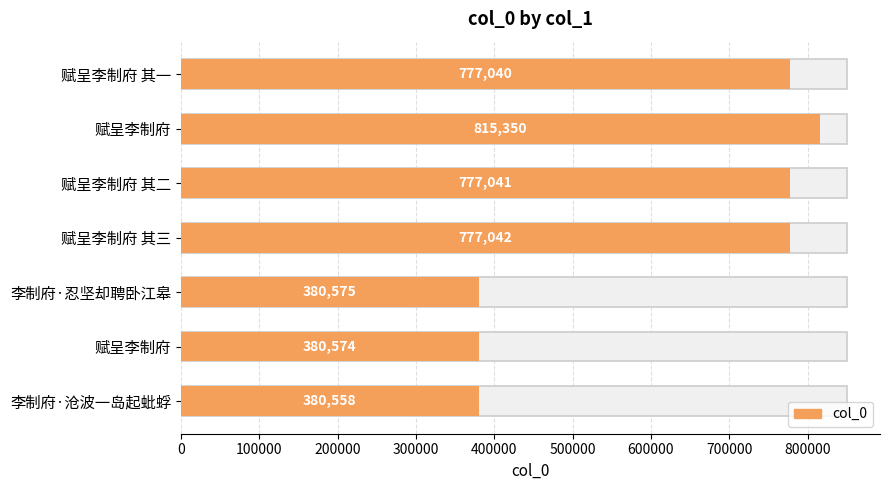

What is the approximate value at 赋呈李制府 其一?

777040